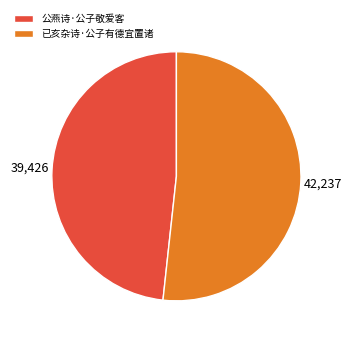

How many segments does this pie chart have?

2